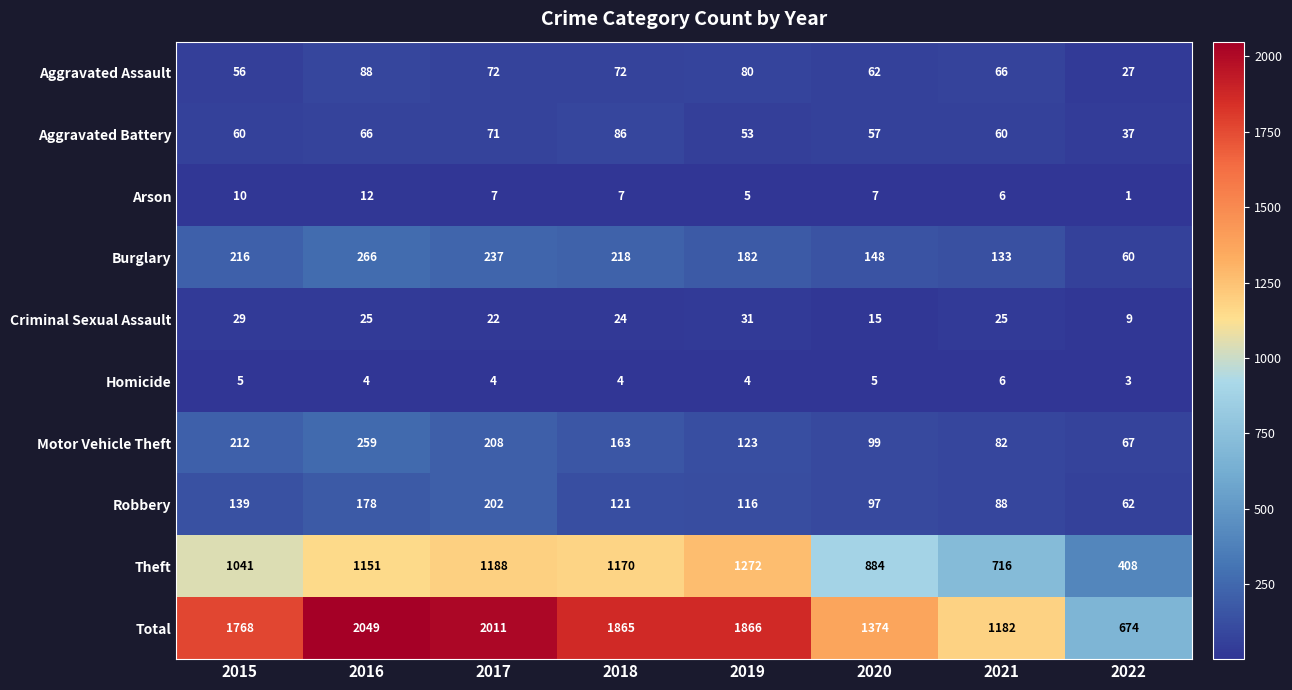

The Motor Vehicle Theft series shows 123 at 2019. True or false?

True